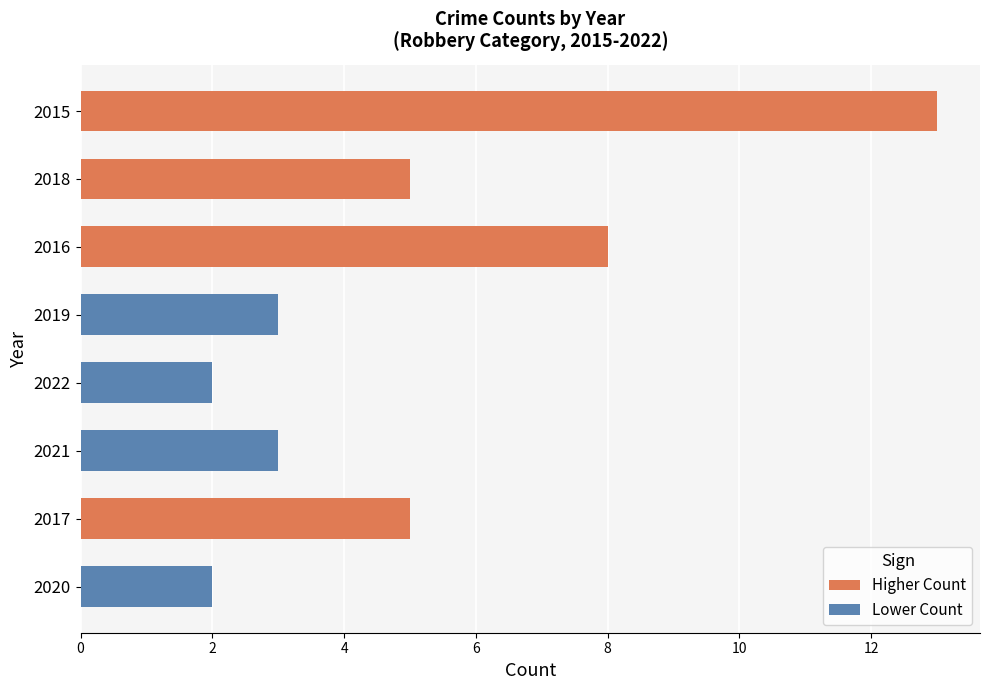

How many series are shown in this chart?

1